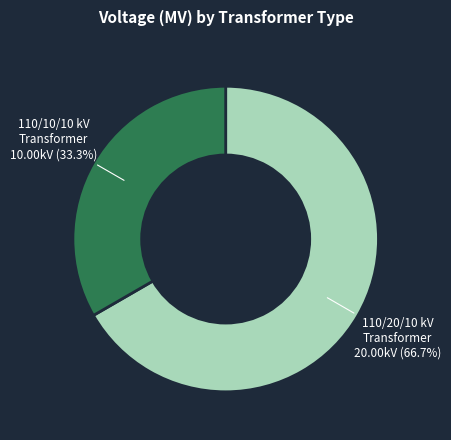

Does 110/20/10 kV Transformer account for over 50% of the chart?

Yes